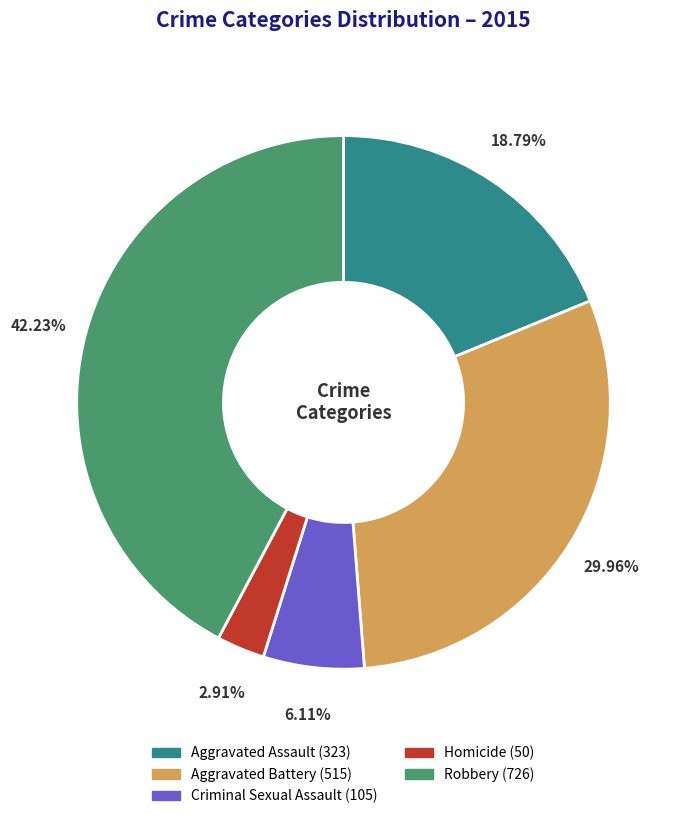

To the nearest percent, what is the difference between the largest and smallest slice percentages?

39%